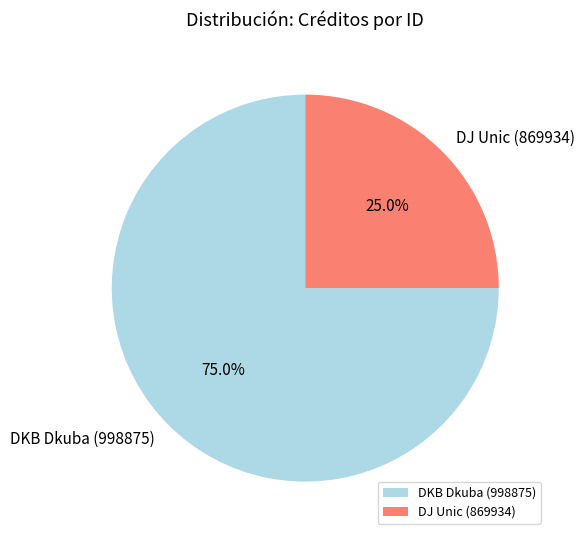

Which category has the biggest portion of the pie?

DKB Dkuba (998875)